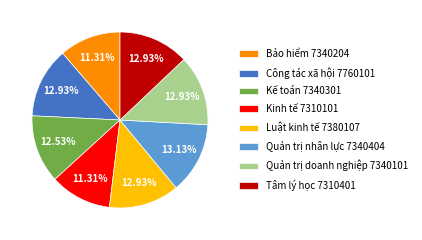

How many slices are in this pie chart?

8